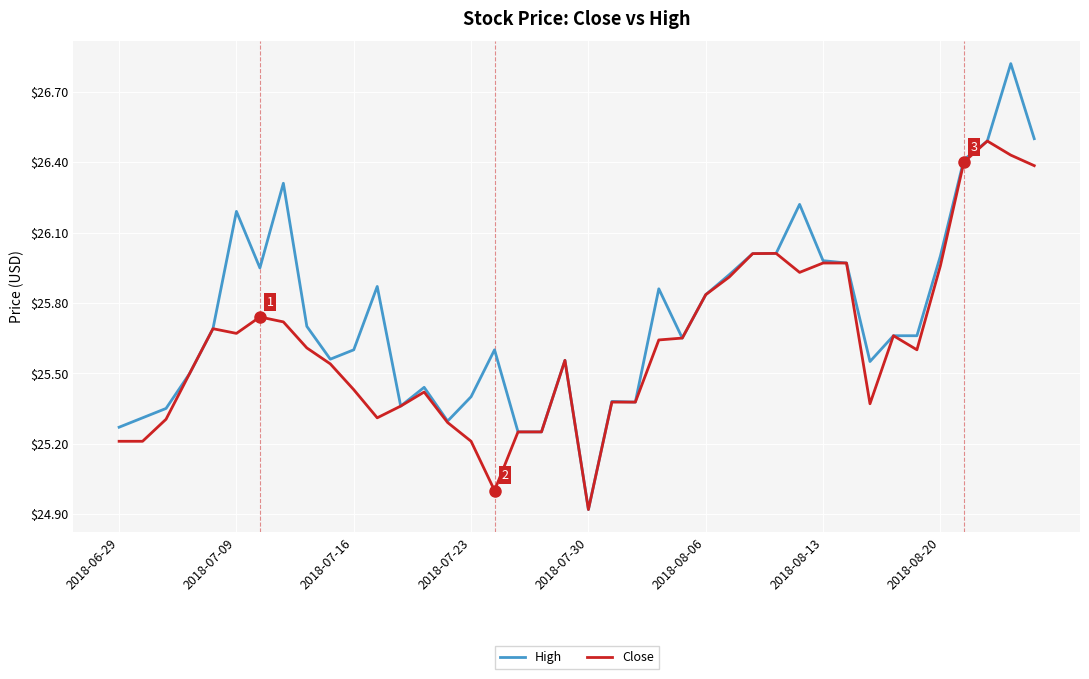

Which series has the widest spread of values?

High